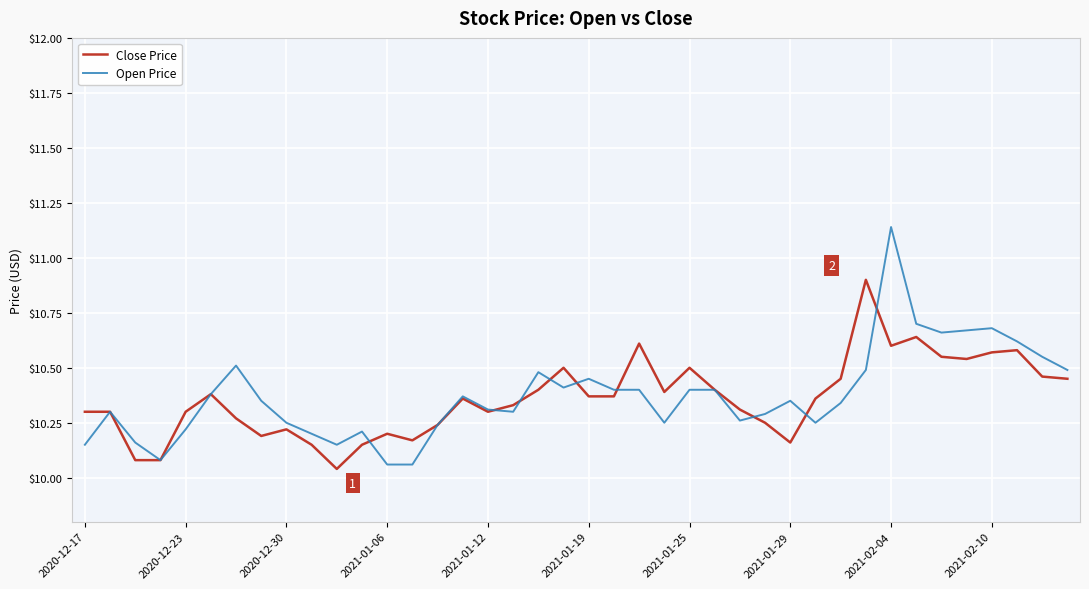

Rank the series by their maximum value, from highest to lowest.

Open Price, Close Price